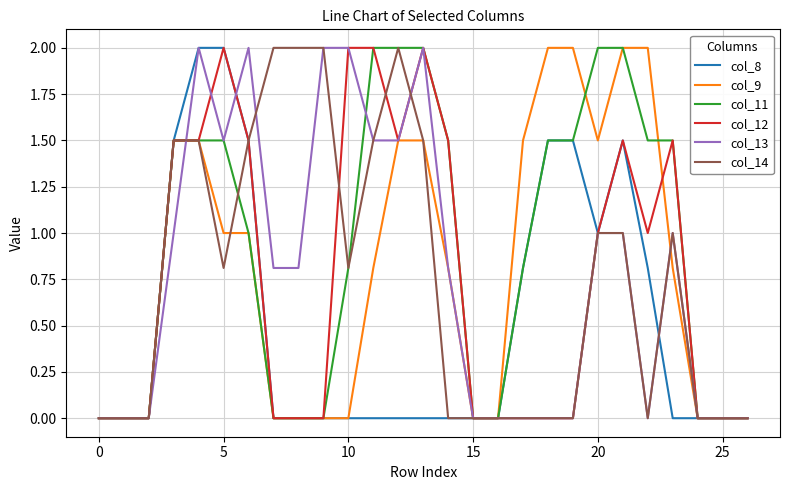

What is the maximum value shown in the chart?

2.0